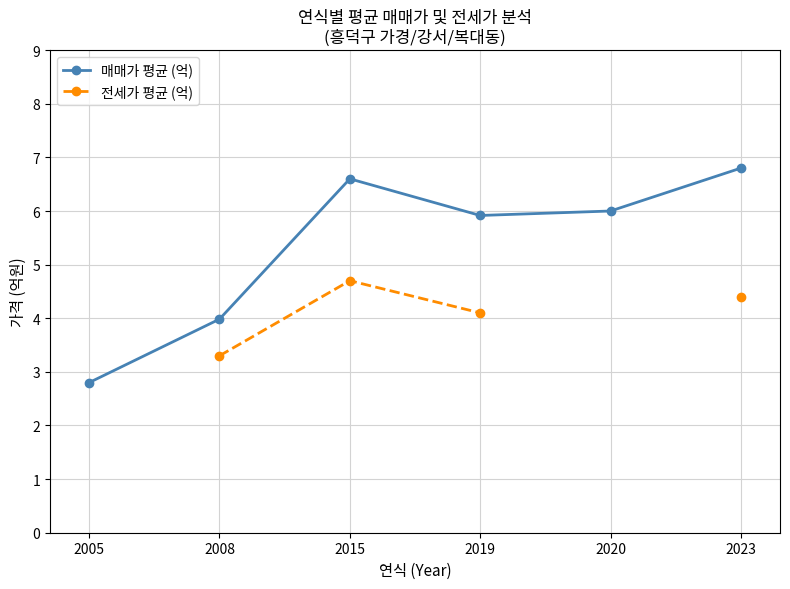

What is the minimum value shown in the chart?

2.8